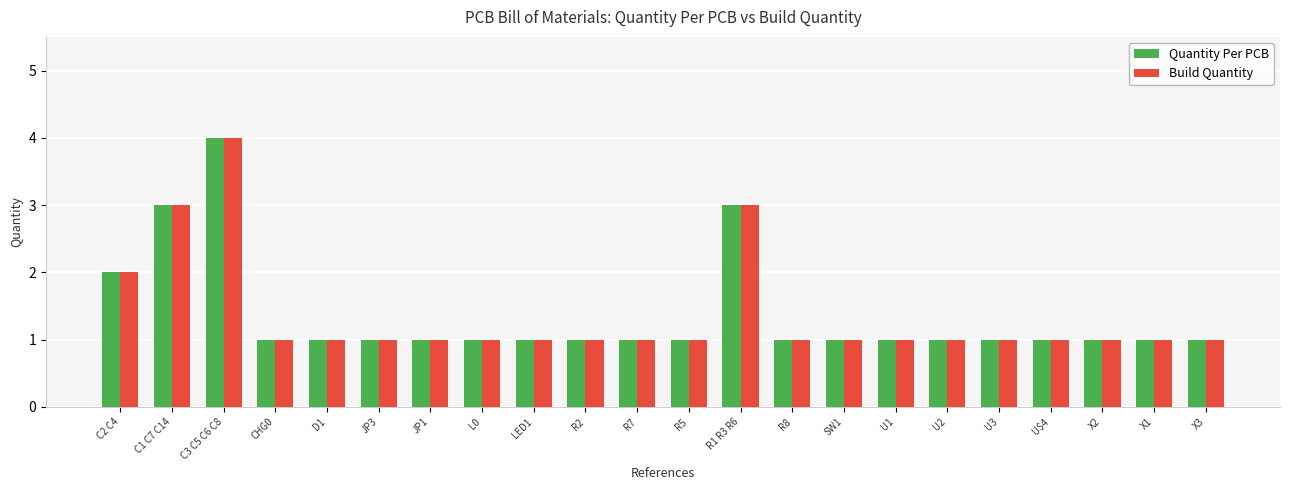

At which category is the sum across all series the highest?

C3 C5 C6 C8